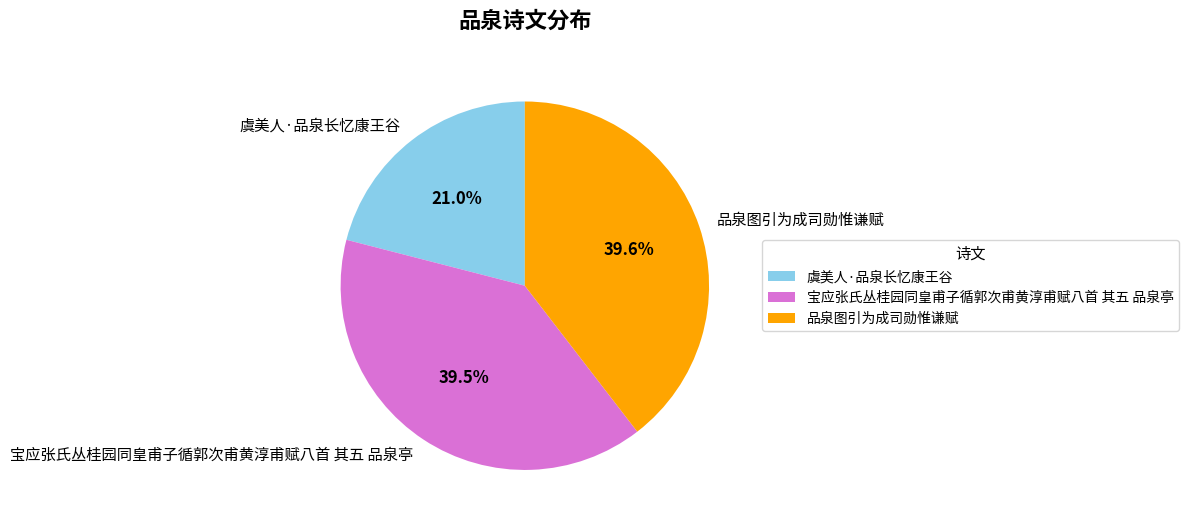

The 品泉图引为成司勋惟谦赋 slice represents 40% of the pie. True or false?

True